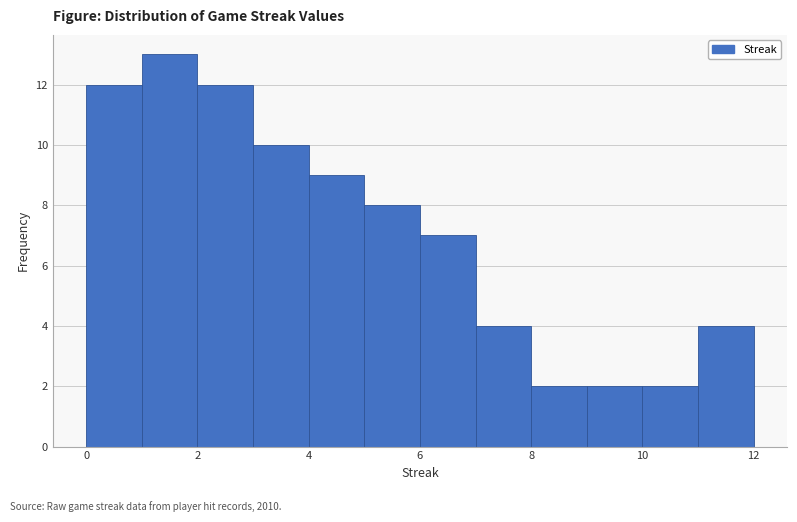

Reading left to right, list every bar in this chart as the range it spans on the x-axis followed by its height. The values are not printed on the chart, so give them approximately, as read against the axis.

0 to 1: 12
1 to 2: 13
2 to 3: 12
3 to 4: 10
4 to 5: 9
5 to 6: 8
6 to 7: 7
7 to 8: 4
8 to 9: 2
9 to 10: 2
10 to 11: 2
11 to 12: 4